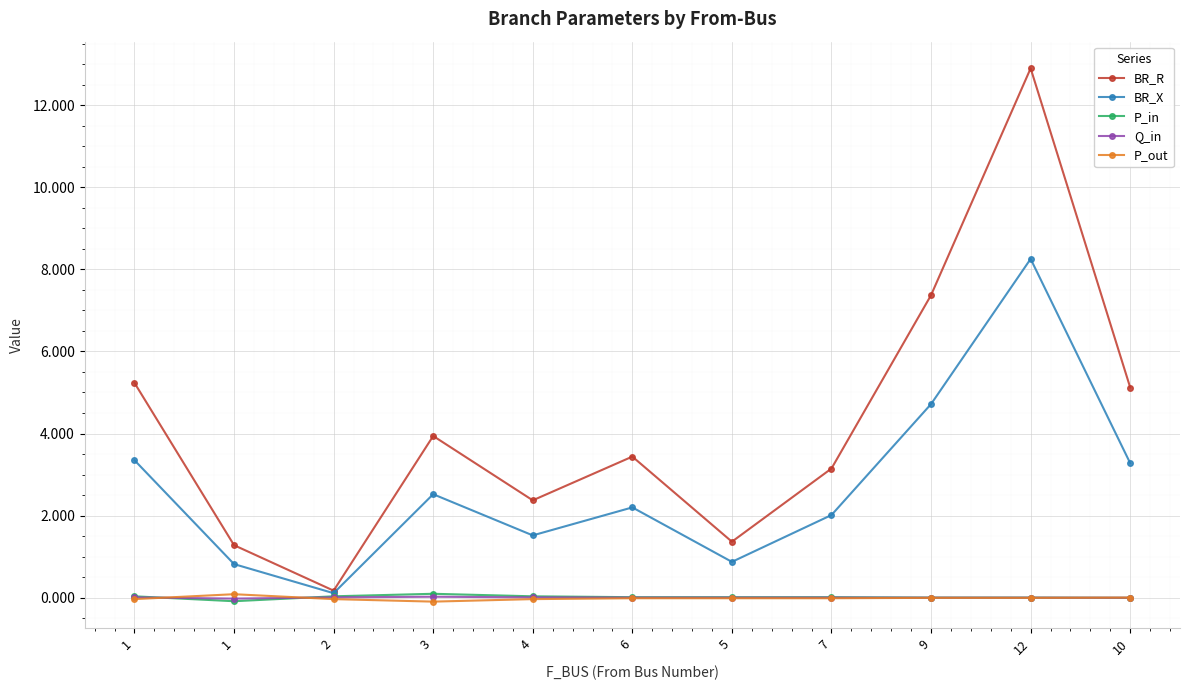

Which series has the widest spread of values?

BR_R